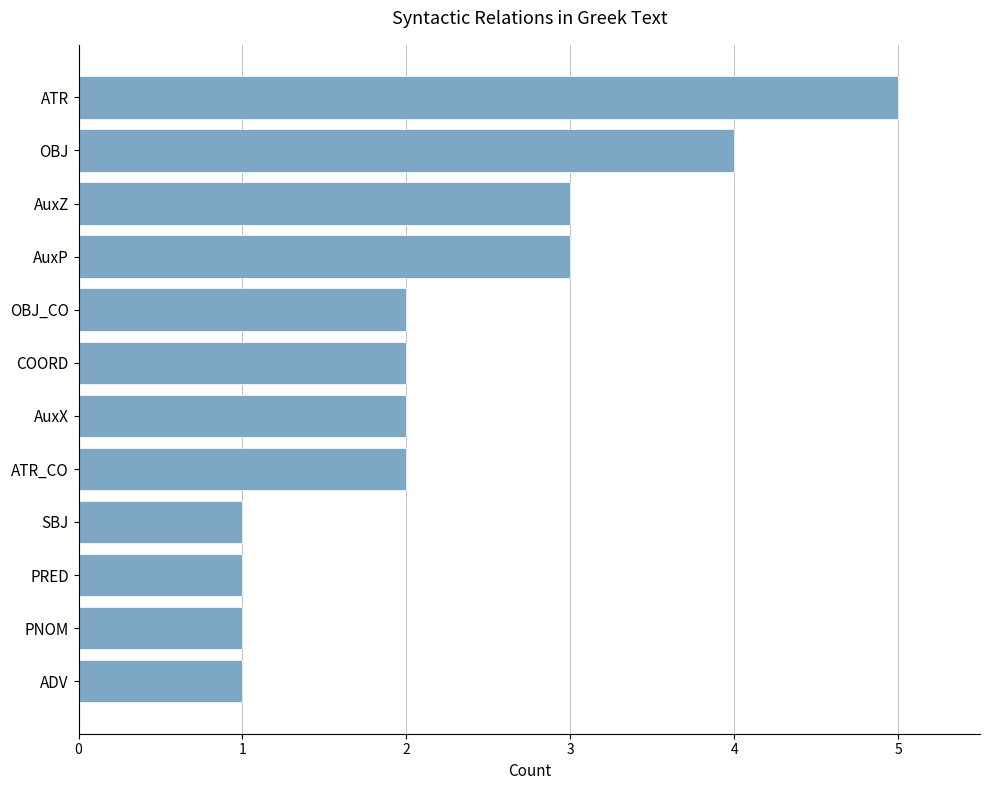

Reading bottom to top, extract all data points from this chart.

ADV=1	PNOM=1	PRED=1	SBJ=1	ATR_CO=2	AuxX=2	COORD=2	OBJ_CO=2	AuxP=3	AuxZ=3	OBJ=4	ATR=5